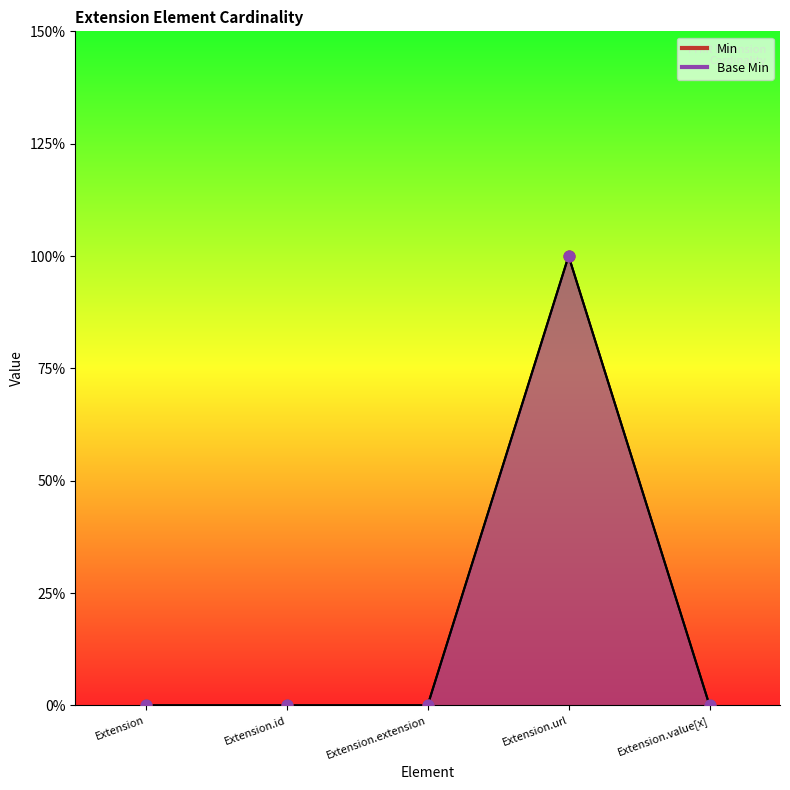

Which series has the largest total across all categories?

Min